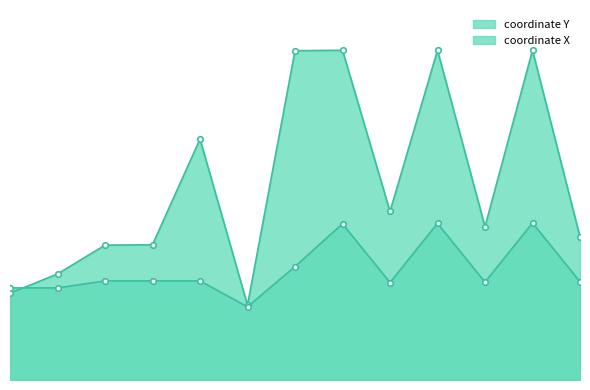

True or false: coordinate Y has more than 0 points higher than both neighbors.

True